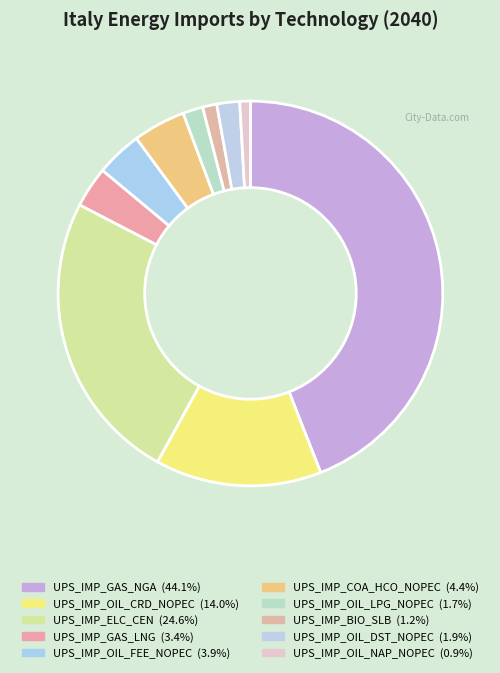

Rank the categories by value from lowest to highest.

UPS_IMP_OIL_NAP_NOPEC, UPS_IMP_BIO_SLB, UPS_IMP_OIL_LPG_NOPEC, UPS_IMP_OIL_DST_NOPEC, UPS_IMP_GAS_LNG, UPS_IMP_OIL_FEE_NOPEC, UPS_IMP_COA_HCO_NOPEC, UPS_IMP_OIL_CRD_NOPEC, UPS_IMP_ELC_CEN, UPS_IMP_GAS_NGA